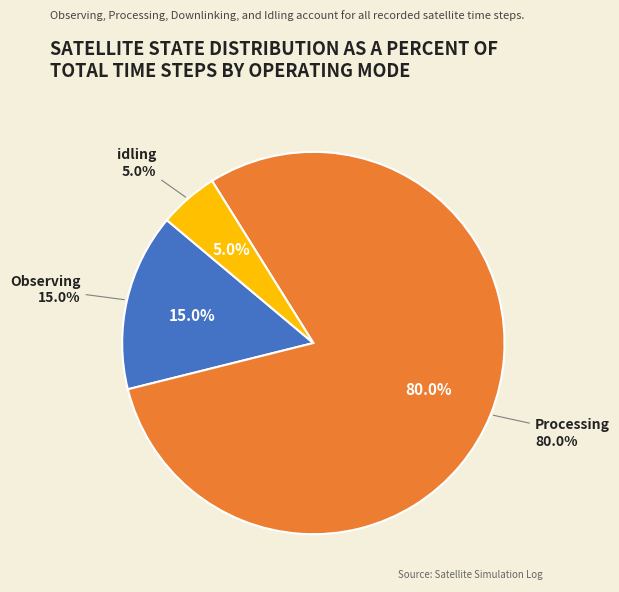

Is it true that downlinking is 1% of the pie?

False